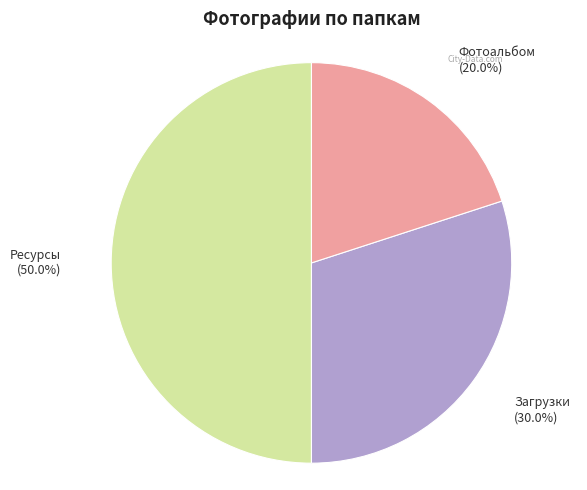

To the nearest percent, what is the difference between the largest and smallest slice percentages?

30%